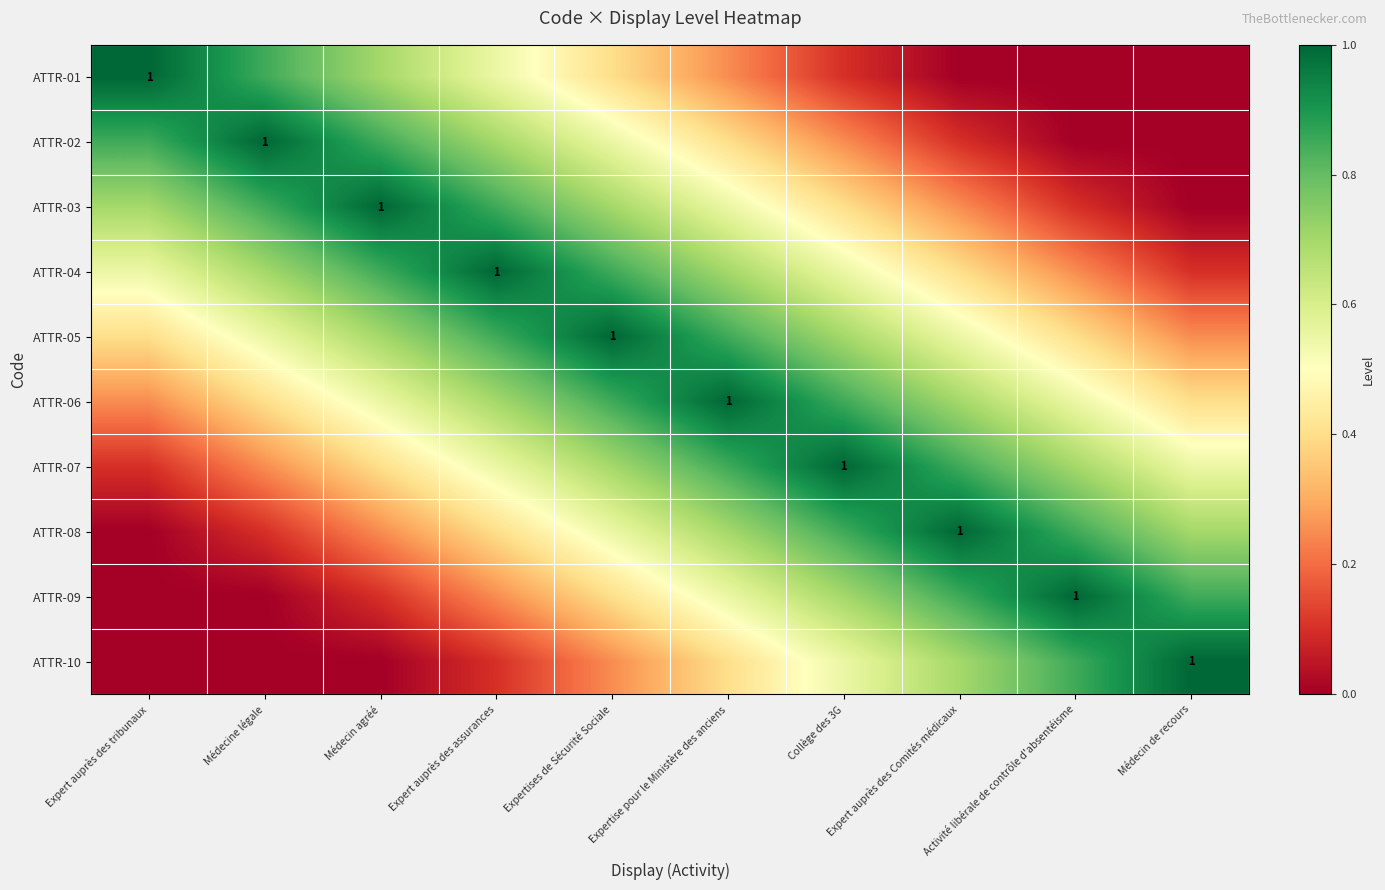

Rank the categories by ATTR-02 value from highest to lowest.

Médecine légale, Expert auprès des tribunaux, Médecin agréé, Expert auprès des assurances, Expertises de Sécurité Sociale, Expertise pour le Ministère des anciens, Collège des 3G, Expert auprès des Comités médicaux, Activité libérale de contrôle d'absentéisme, Médecin de recours